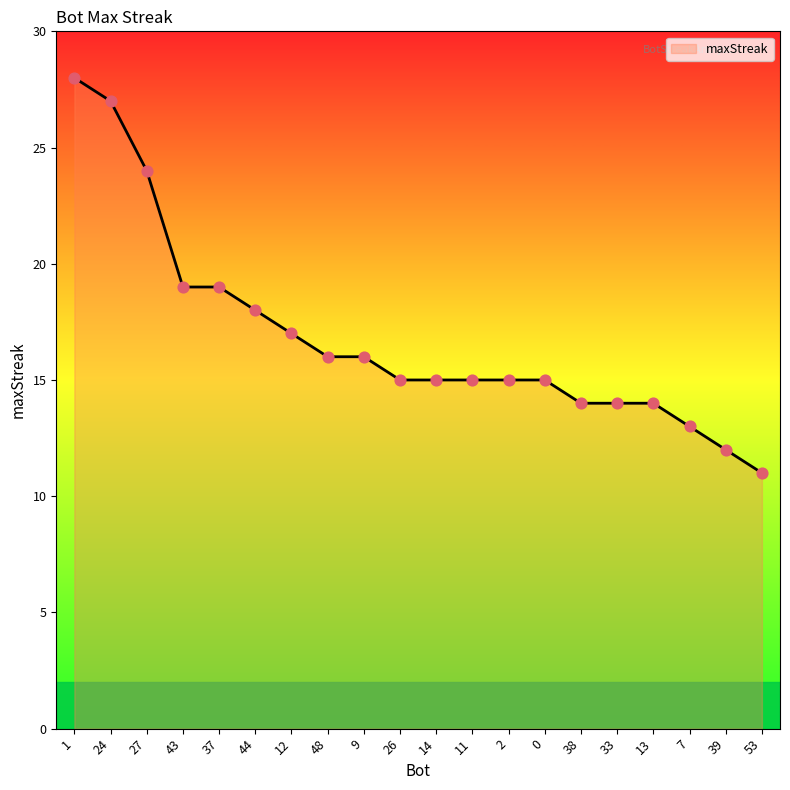

Which has a higher value, 9 or 27?

27